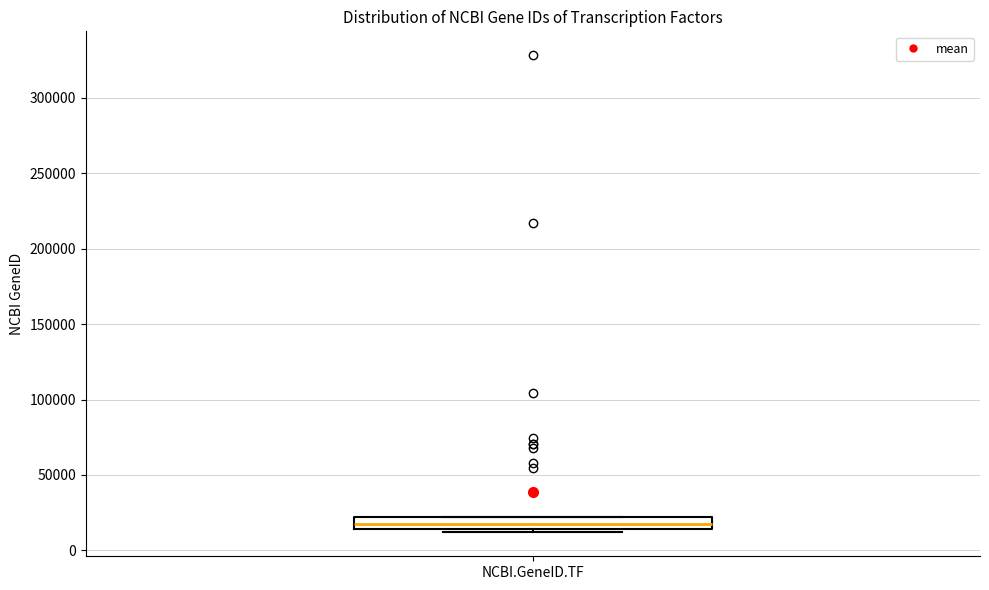

Read this box plot against the y-axis: the position of the median line, the range covered by the box, and the ends of both whiskers. The values are not printed on the chart, so give them approximately, as read against the axis.

median 15000 (inside the box), box 15000 to 20000, whiskers 10000 to 20000